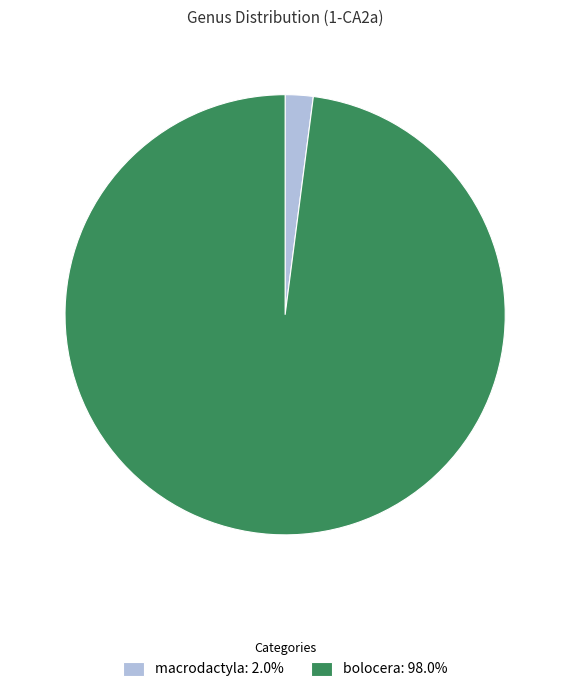

How many slices are in this pie chart?

2